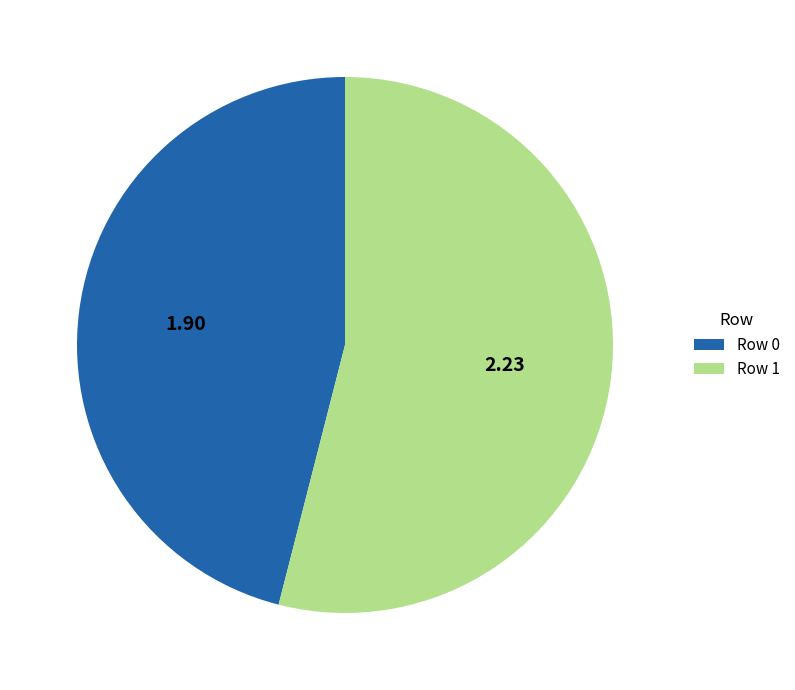

How many slices are in this pie chart?

2